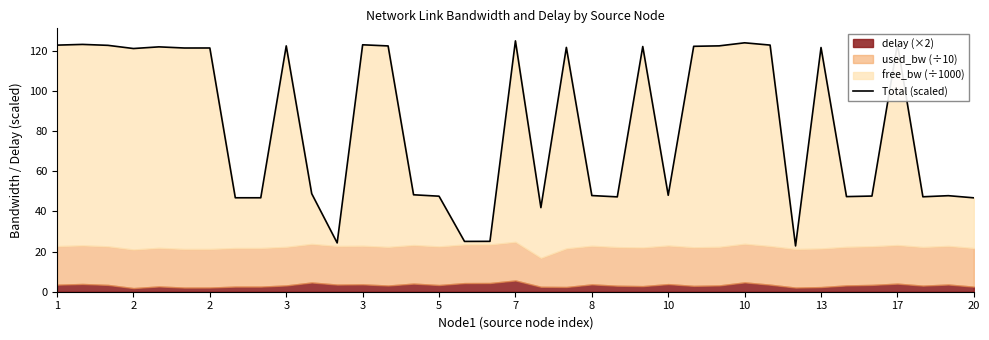

At which category does the data reach its first local valley?

2